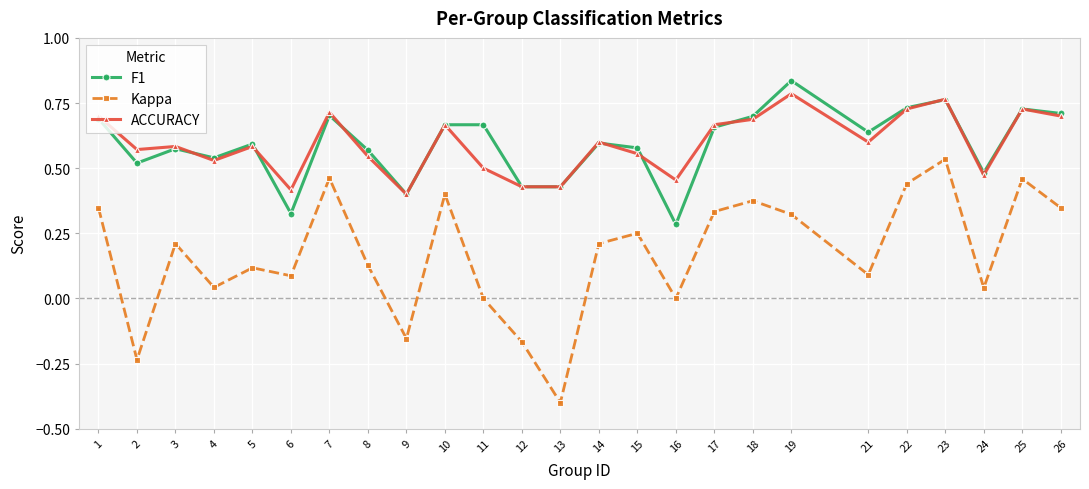

Where is the first local maximum for F1?

3